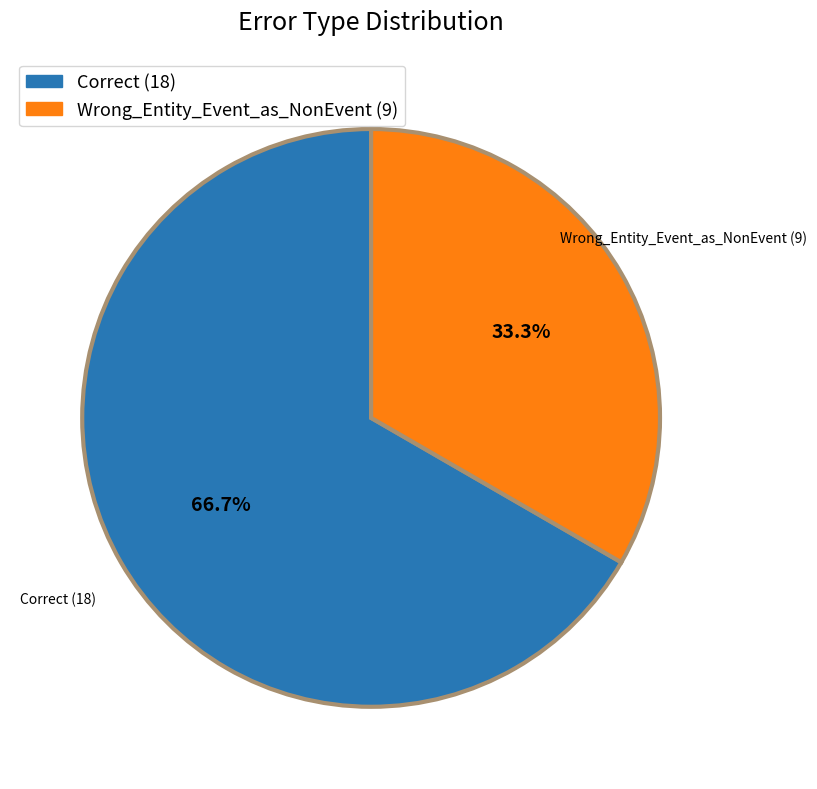

How many slices are in this pie chart?

2